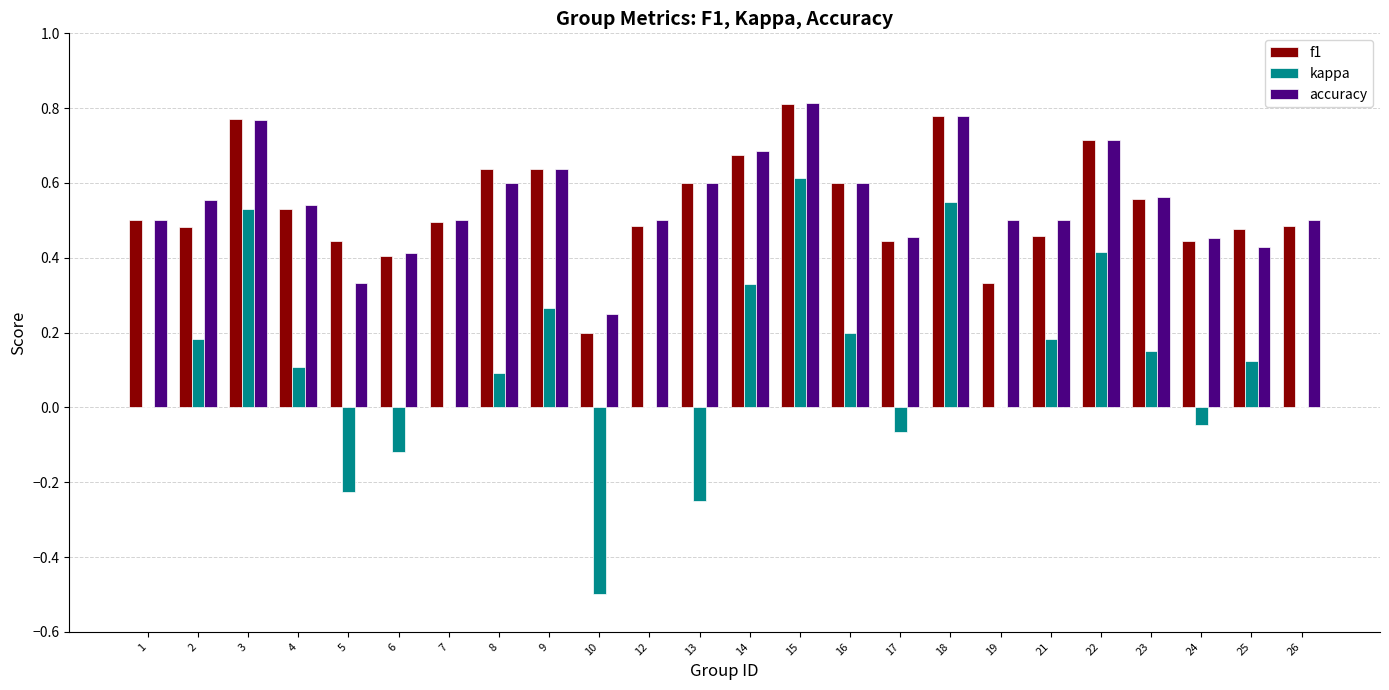

What are all the series names shown in the legend?

f1, kappa, accuracy